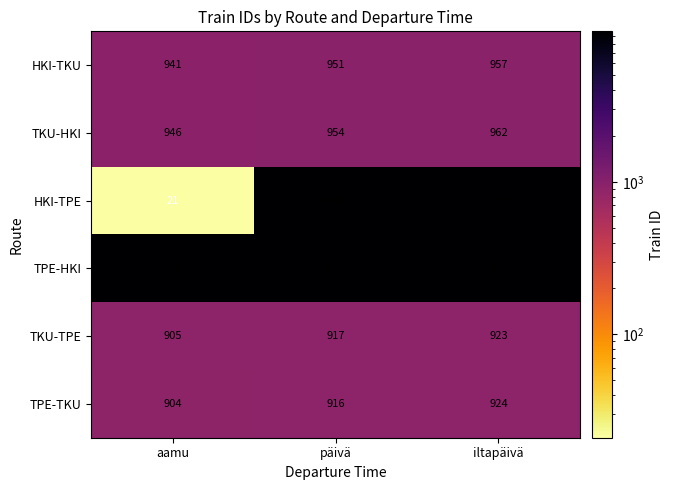

At how many categories does at least one series exceed 8283?

3